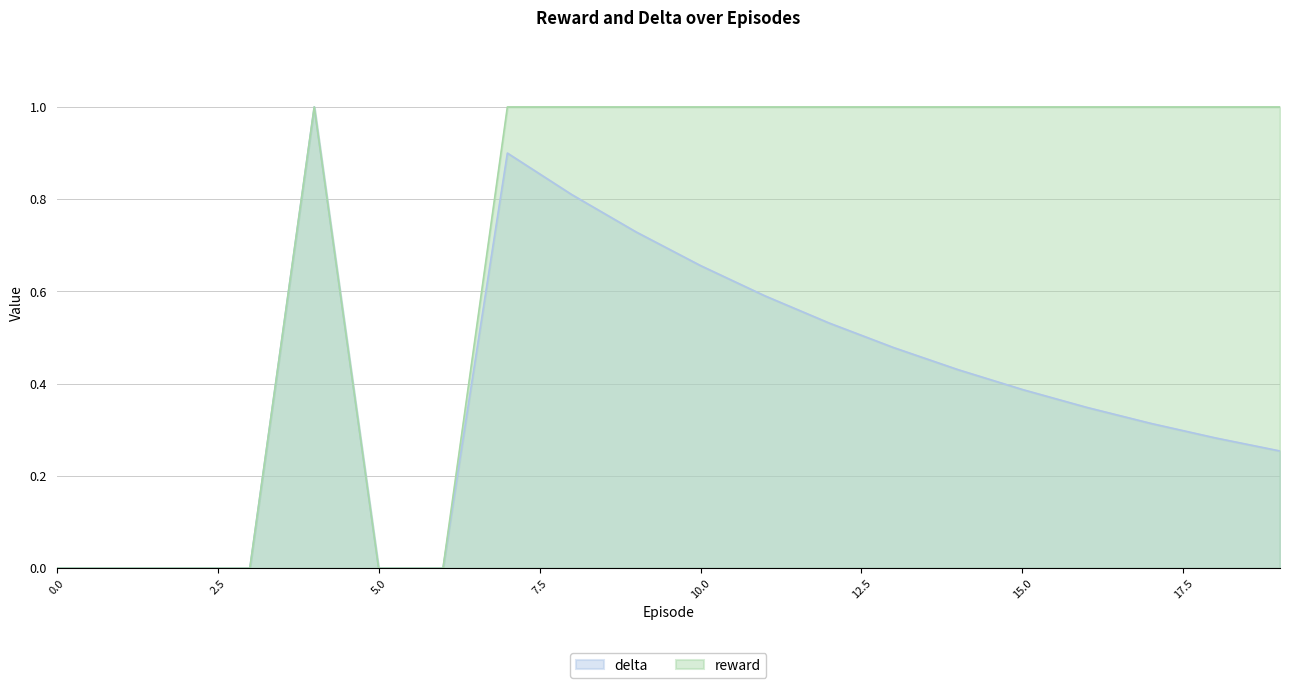

List the labels in order of delta value, smallest first.

0, 1, 2, 3, 5, 6, 19, 18, 17, 16, 15, 14, 13, 12, 11, 10, 9, 8, 7, 4